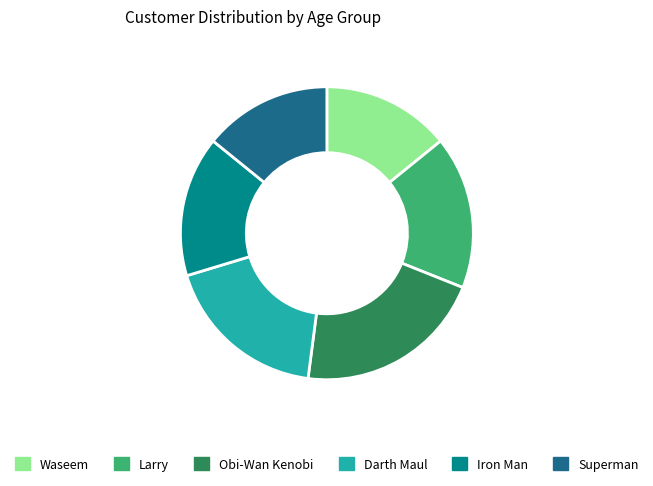

What is the largest slice in the pie chart?

Obi-Wan Kenobi